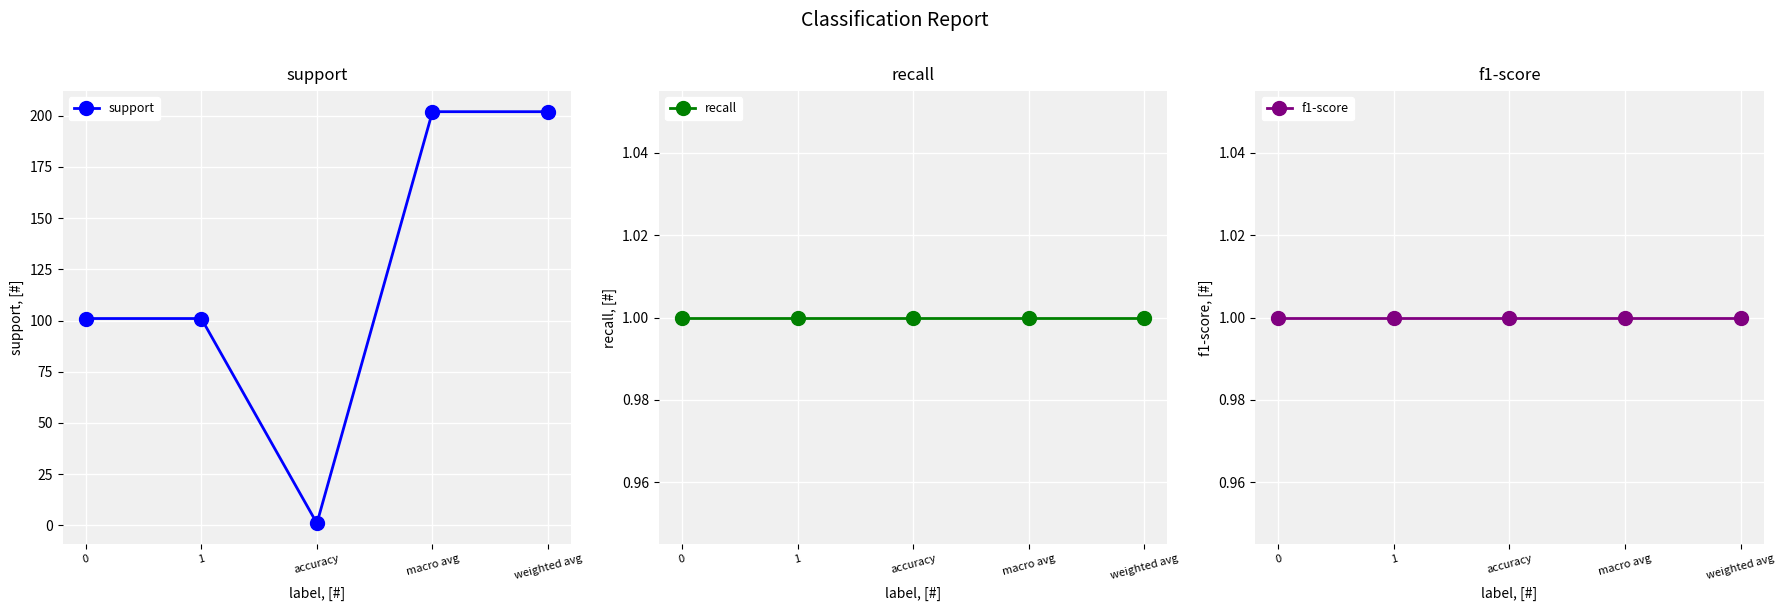

What position from the right is 0?

5